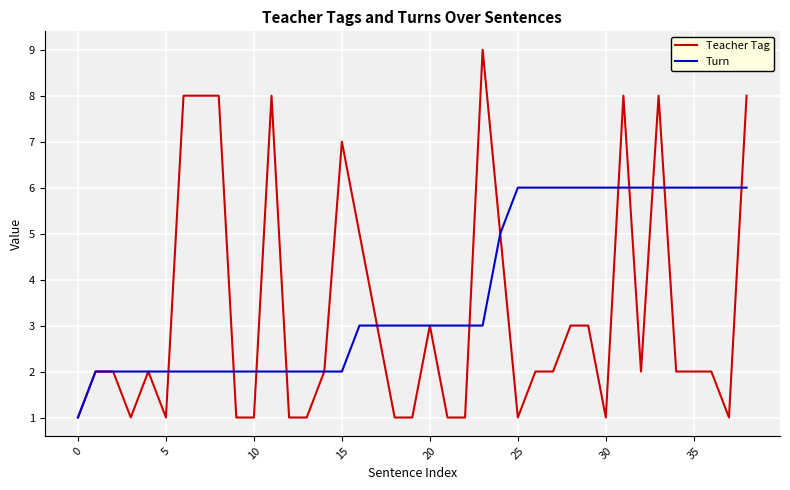

Which series has the largest range (max minus min)?

Teacher Tag